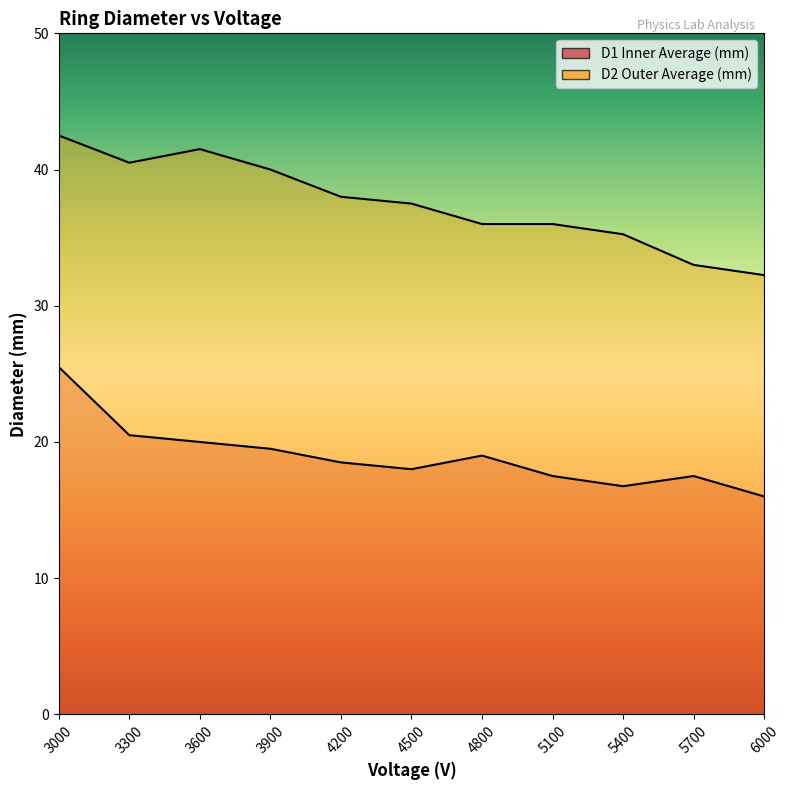

At which category does D2 Outer Average (mm) reach its first local peak?

3600